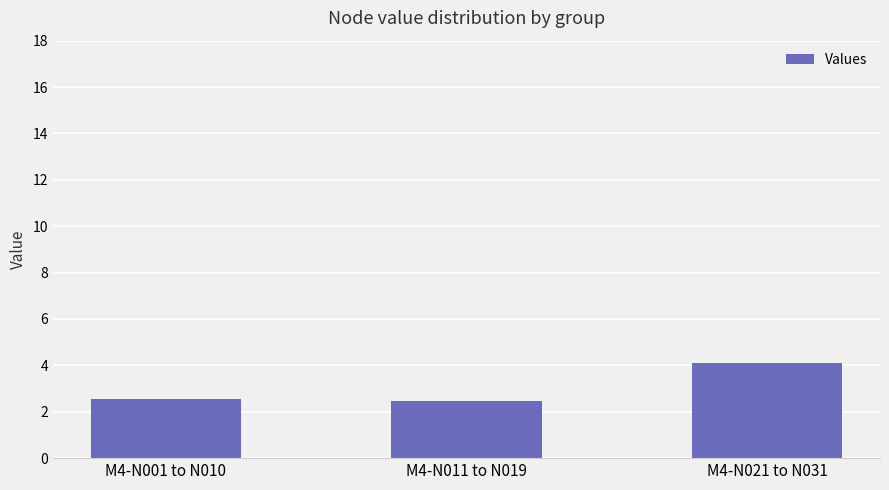

What is the average value?

3.0